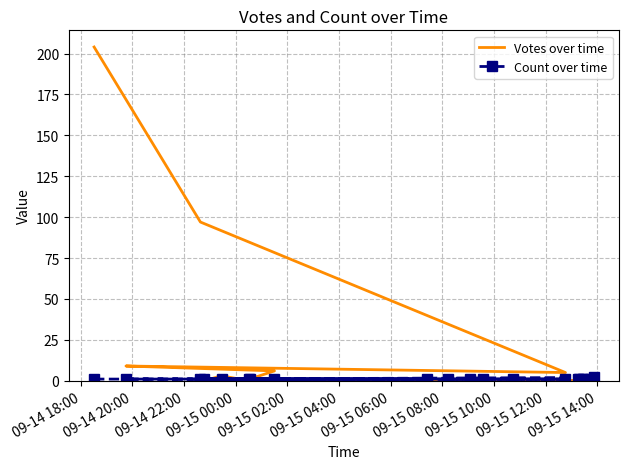

How many times do Count over time and Votes over time cross each other?

2